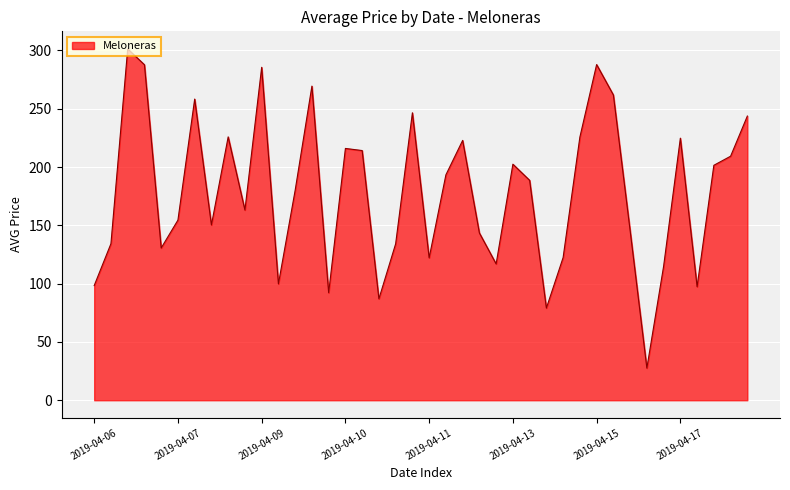

What is the maximum value shown in the chart?

301.3